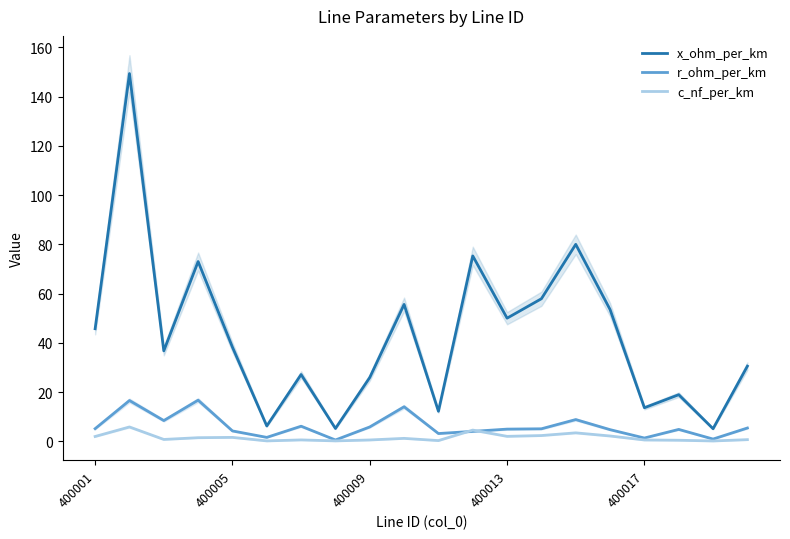

At how many categories does at least one series exceed 130?

1